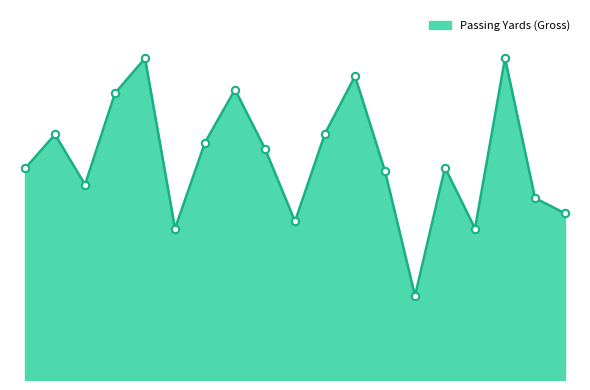

How many lines are shown in the chart?

1